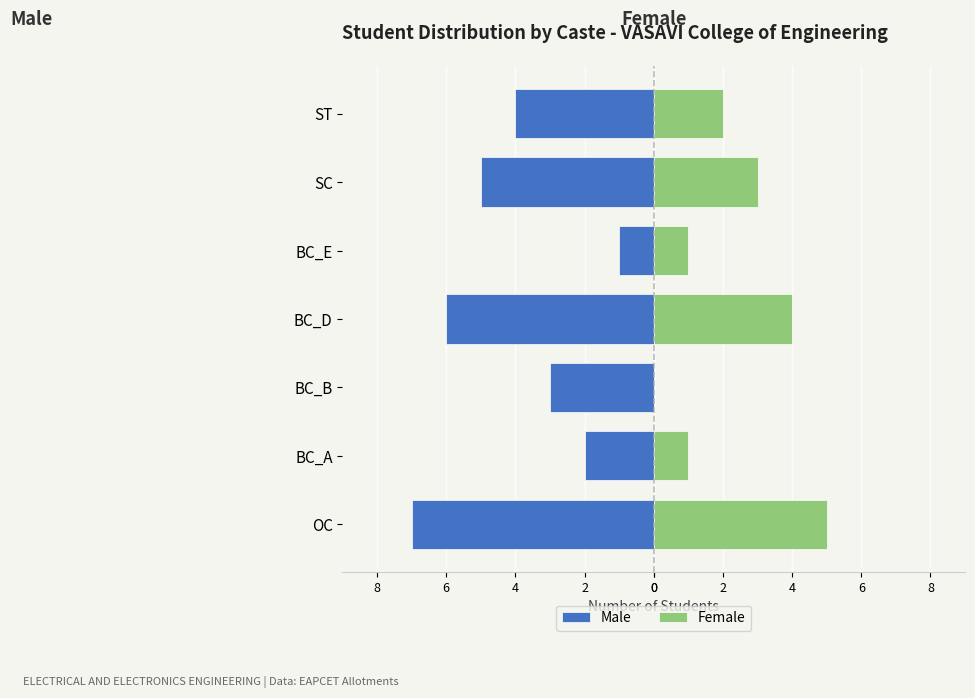

At BC_D, list the series in order from smallest to largest.

Male, Female